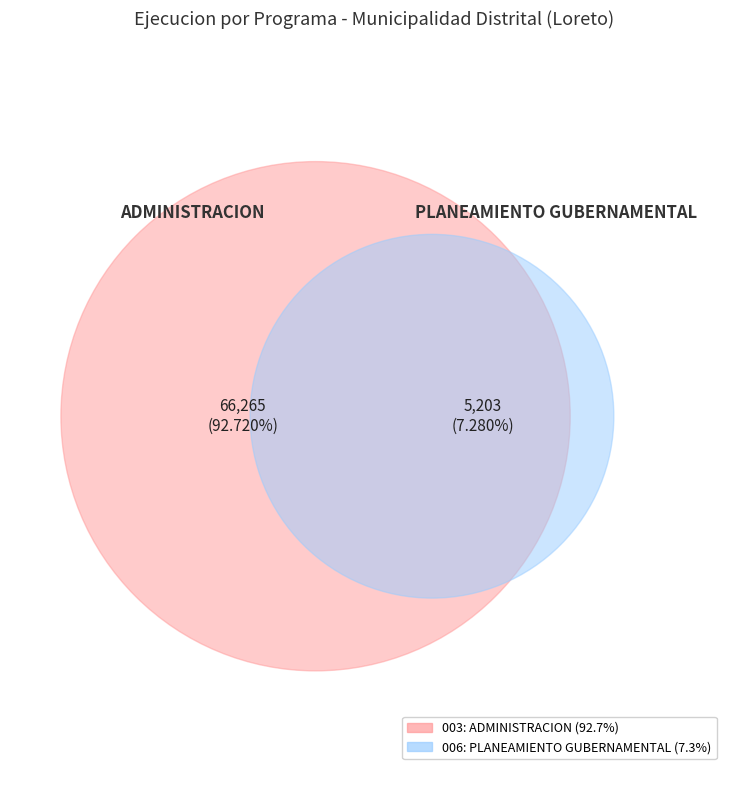

What is the change in value from 003: ADMINISTRACION to 006: PLANEAMIENTO GUBERNAMENTAL?

-61062